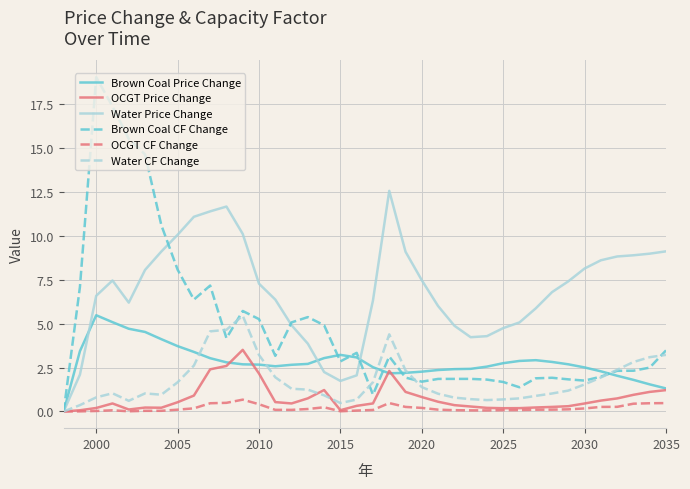

Which series has the largest total across all categories?

Water Price Change